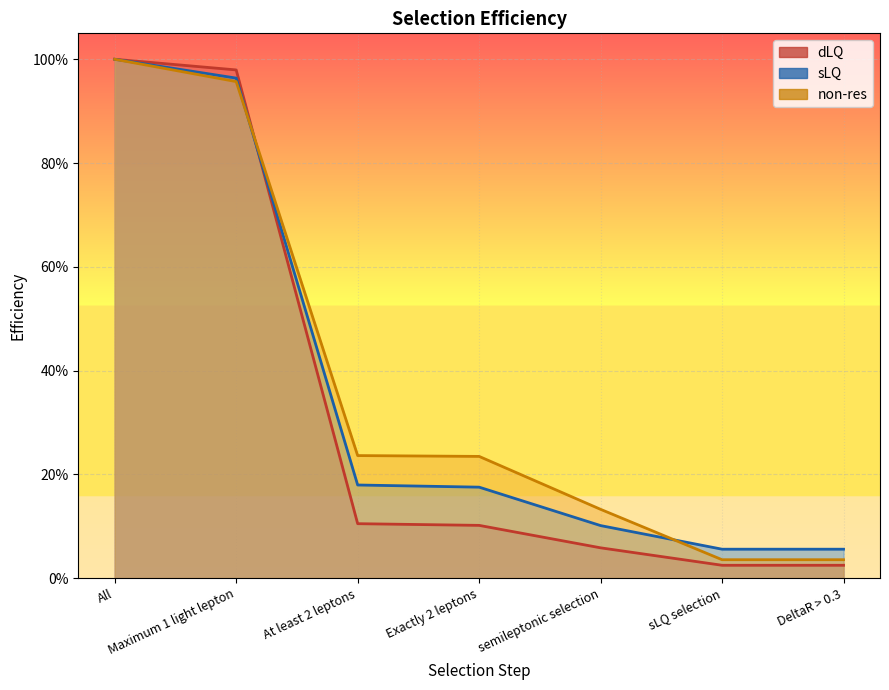

Read the sLQ value at DeltaR > 0.3.

0.1